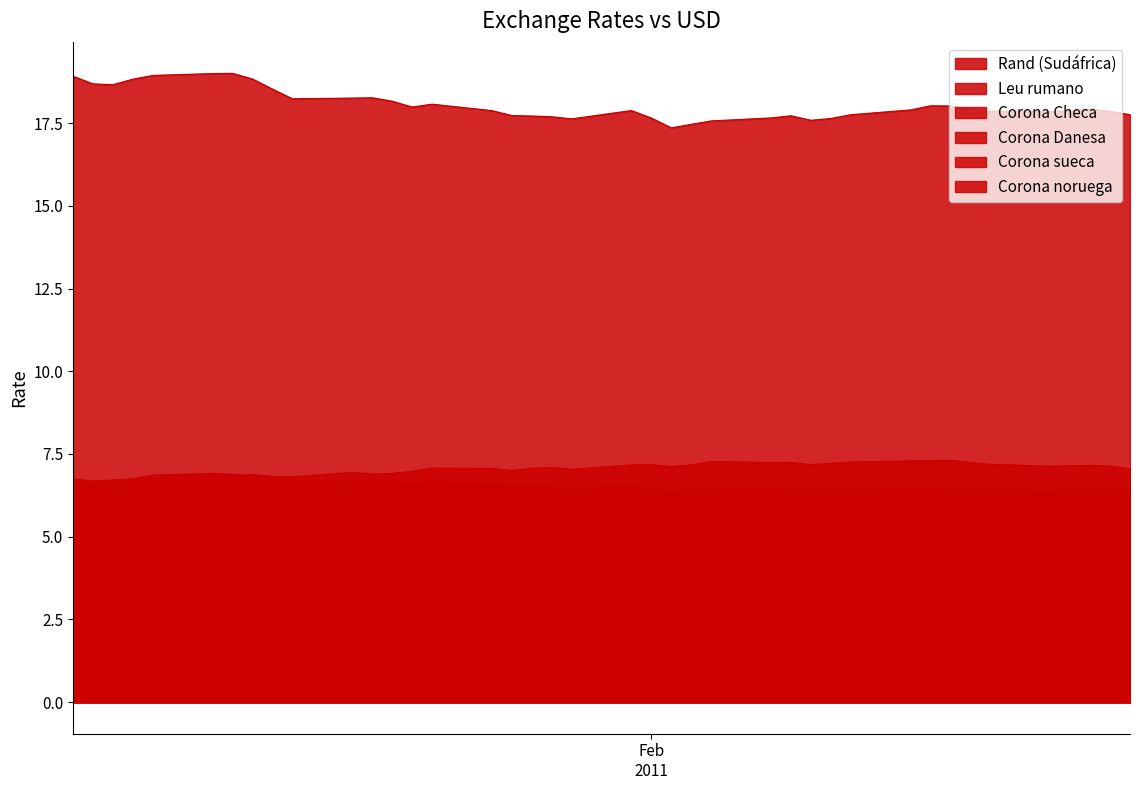

What is the maximum value shown in the chart?

19.0